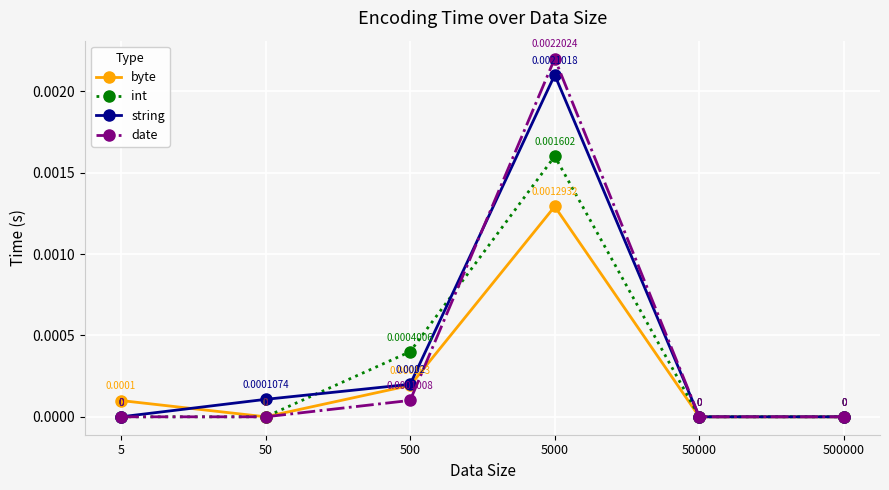

Where is the first local maximum for int?

5000